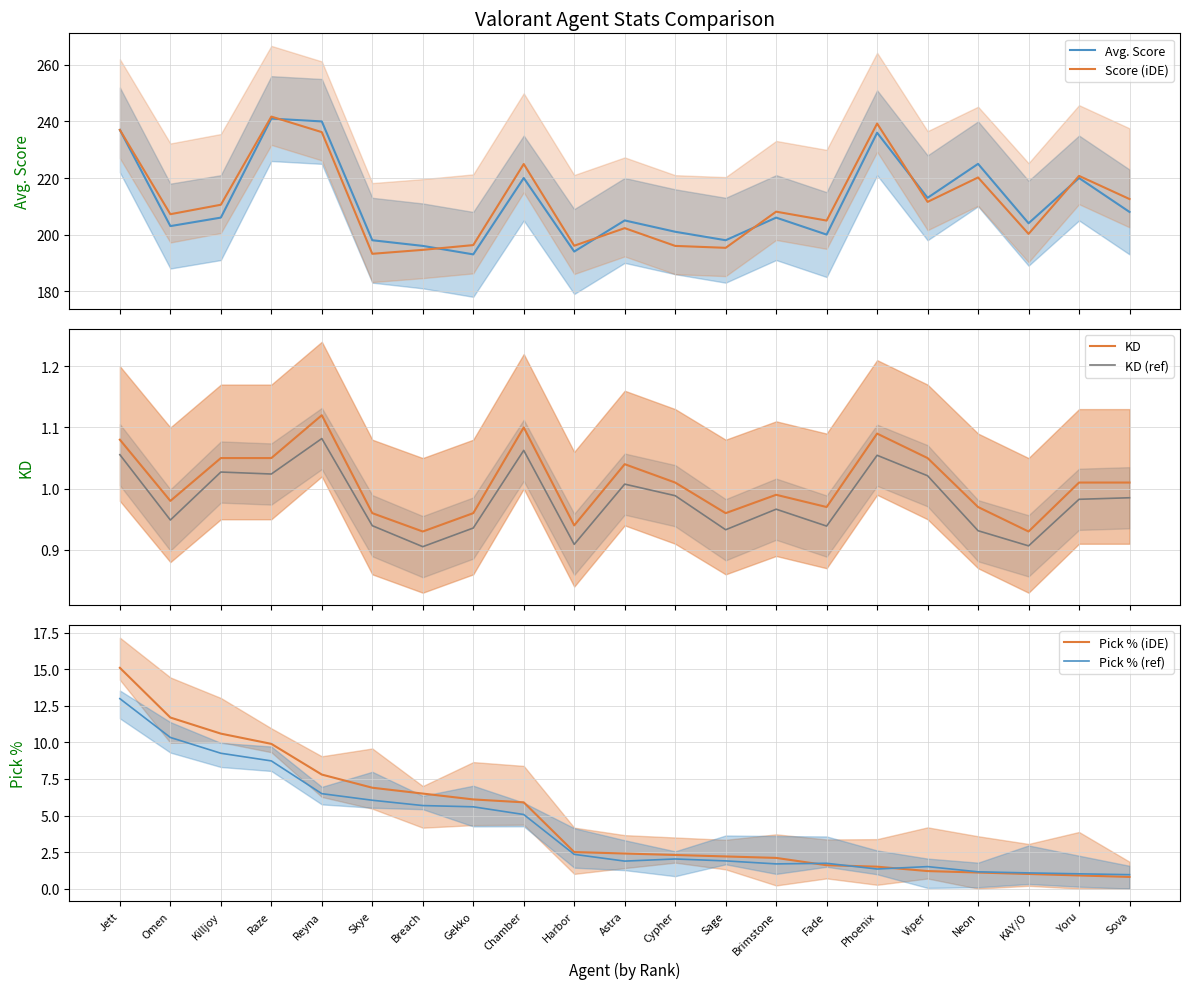

Which series changed the most between Phoenix and Yoru?

Score (iDE)